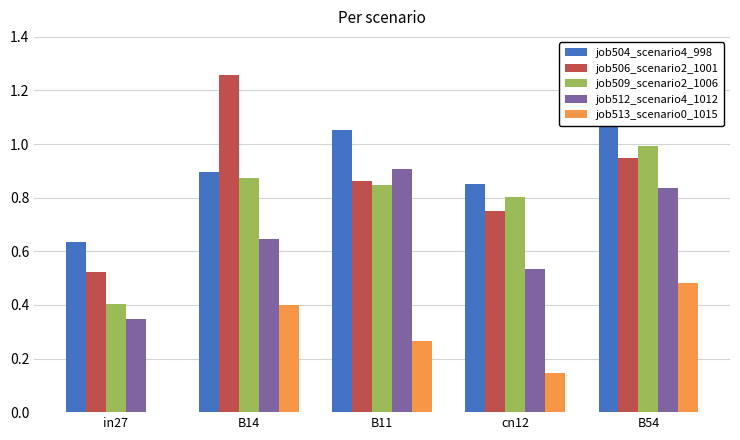

The job504_scenario4_998 series shows 0.8 at cn12. True or false?

True